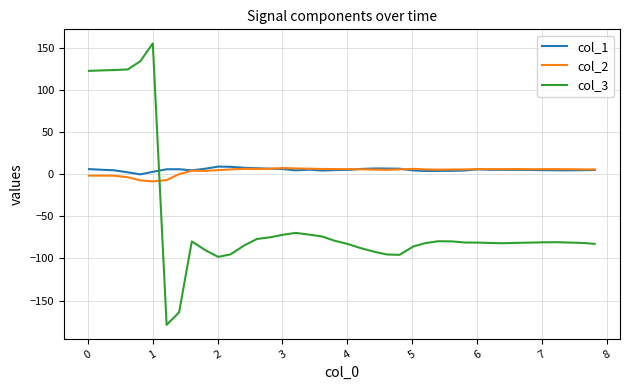

In col_3, how many points are higher than both neighbors (excluding endpoints)?

5